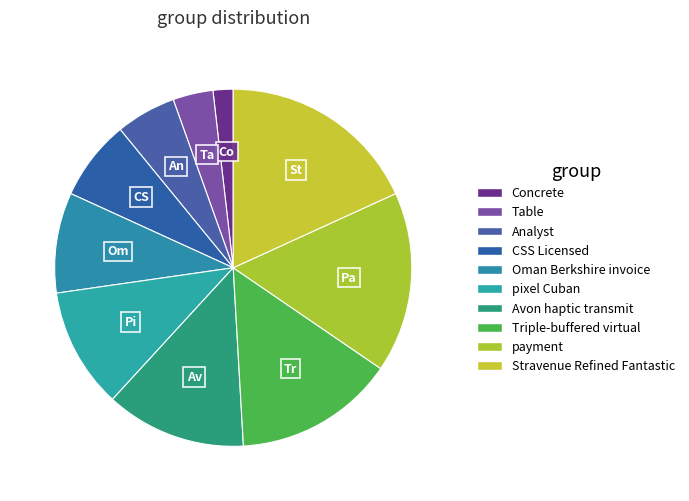

Count the number of slices in the pie.

10